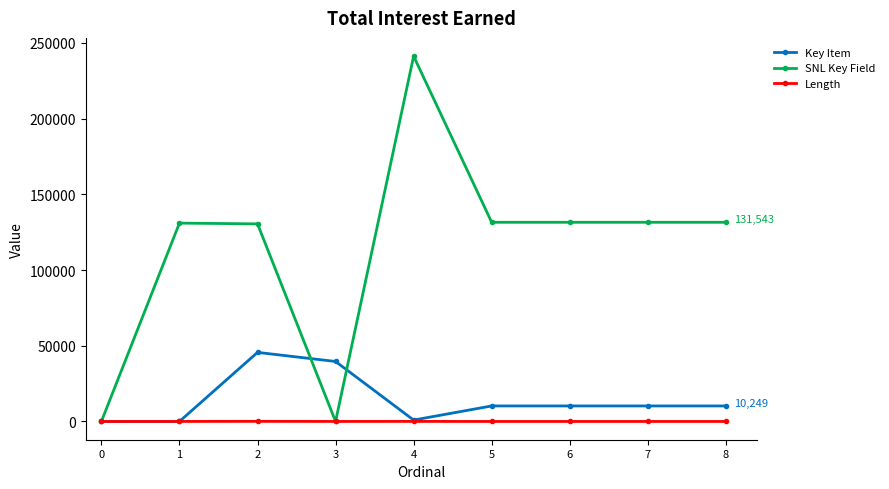

Rank the series by their maximum value, from lowest to highest.

Length, Key Item, SNL Key Field